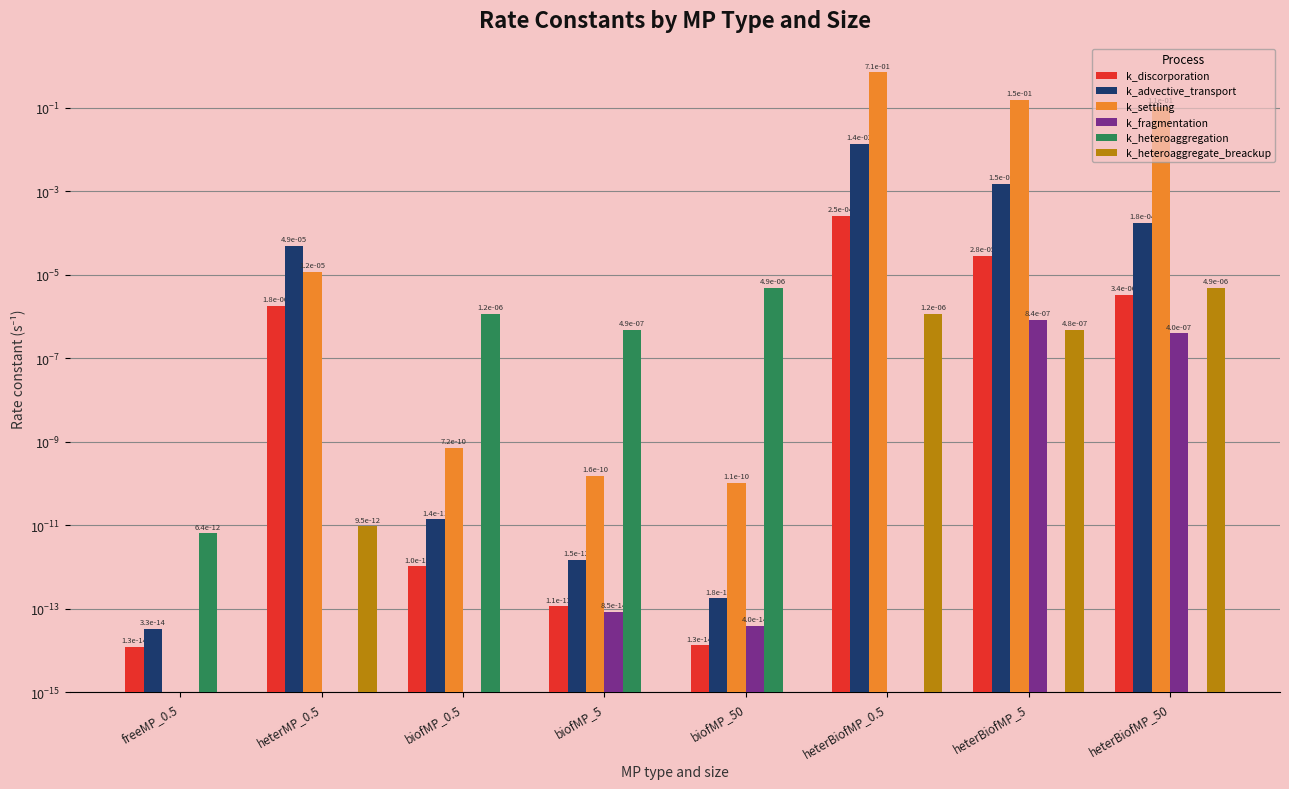

At which category is the sum across all series the highest?

heterBiofMP_0.5